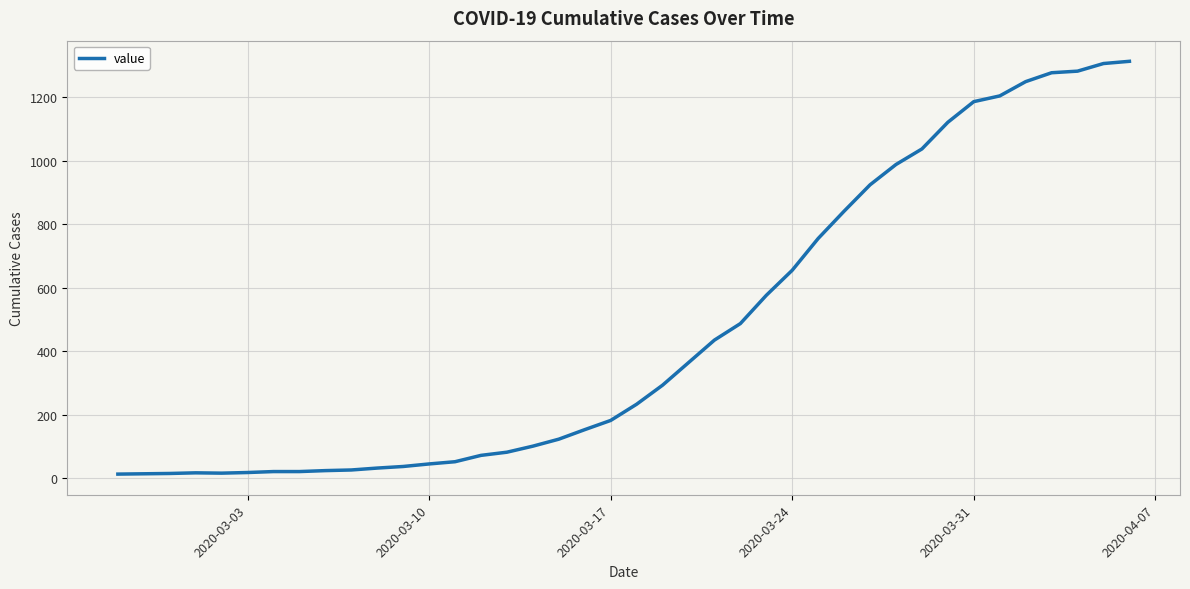

How many categories are shown in the chart?

40